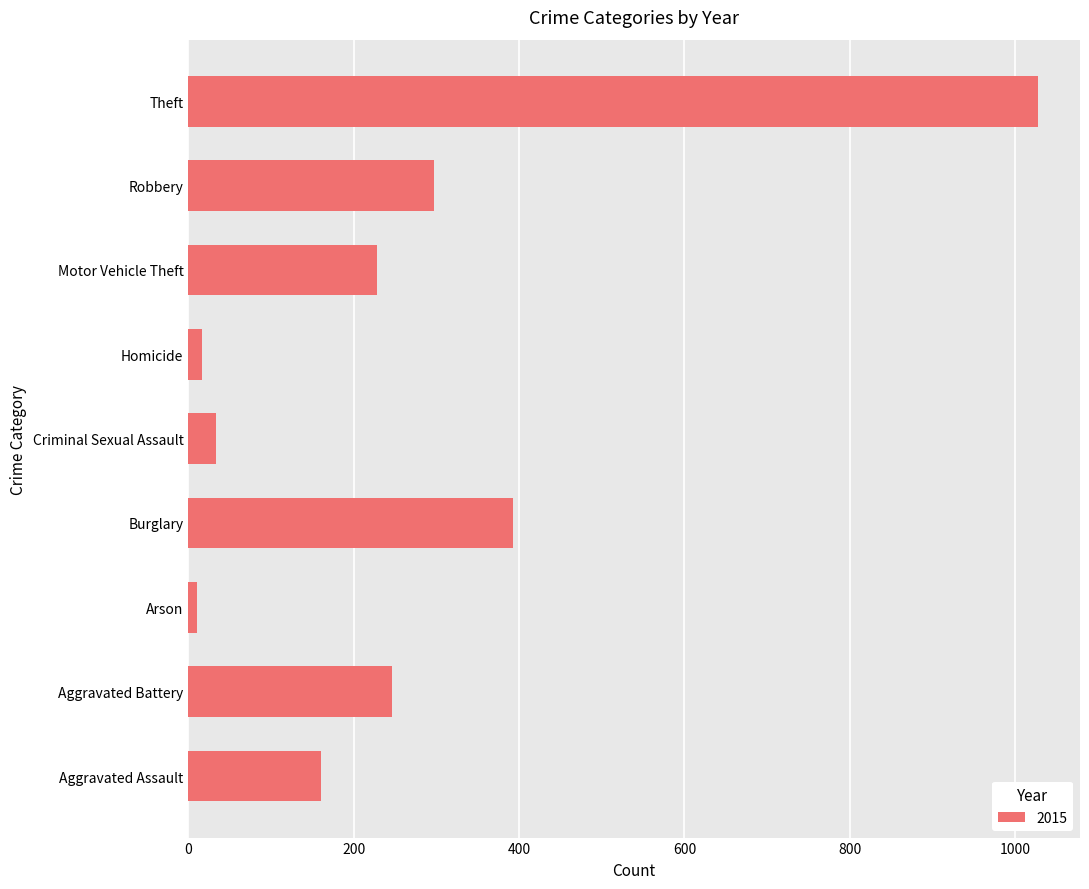

Read the value at Aggravated Battery.

246